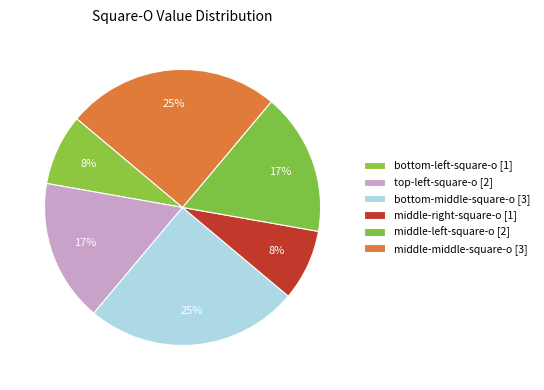

How many segments does this pie chart have?

6